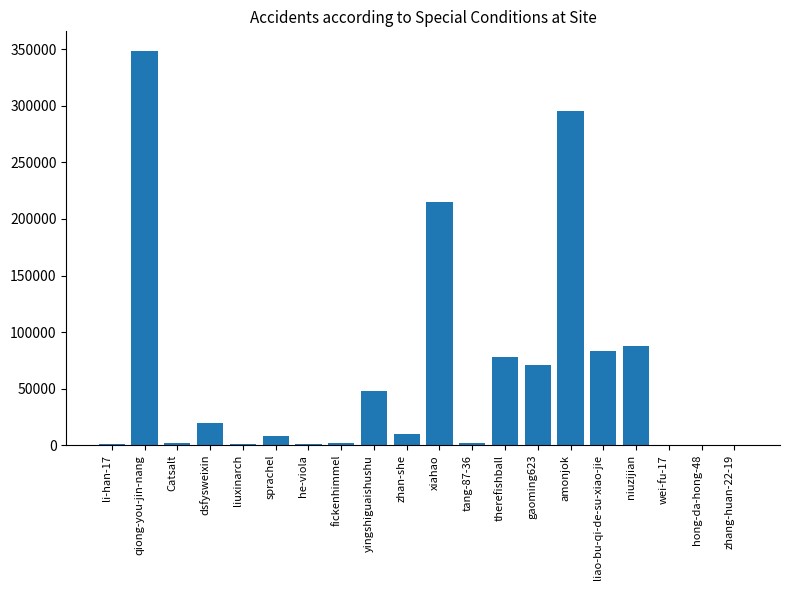

What is the approximate value at li-han-17, to the nearest 50?

650